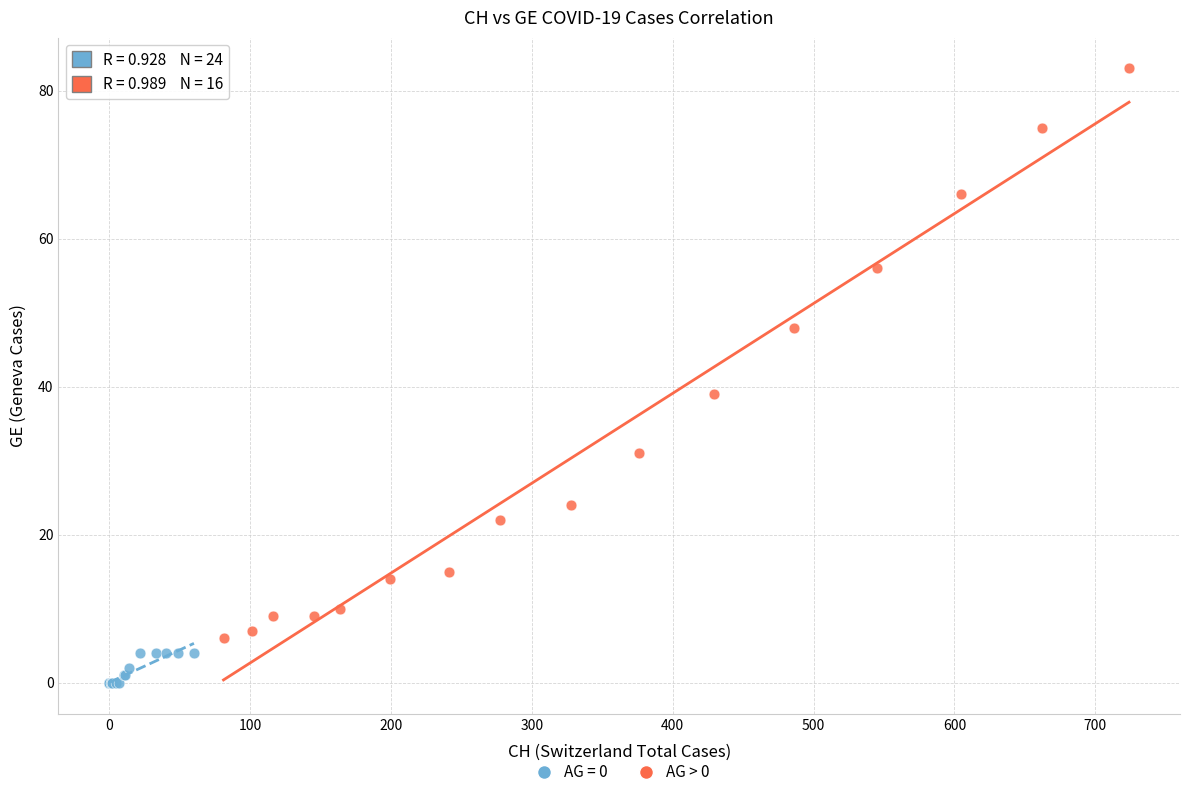

Which series reaches the maximum Y coordinate?

AG > 0